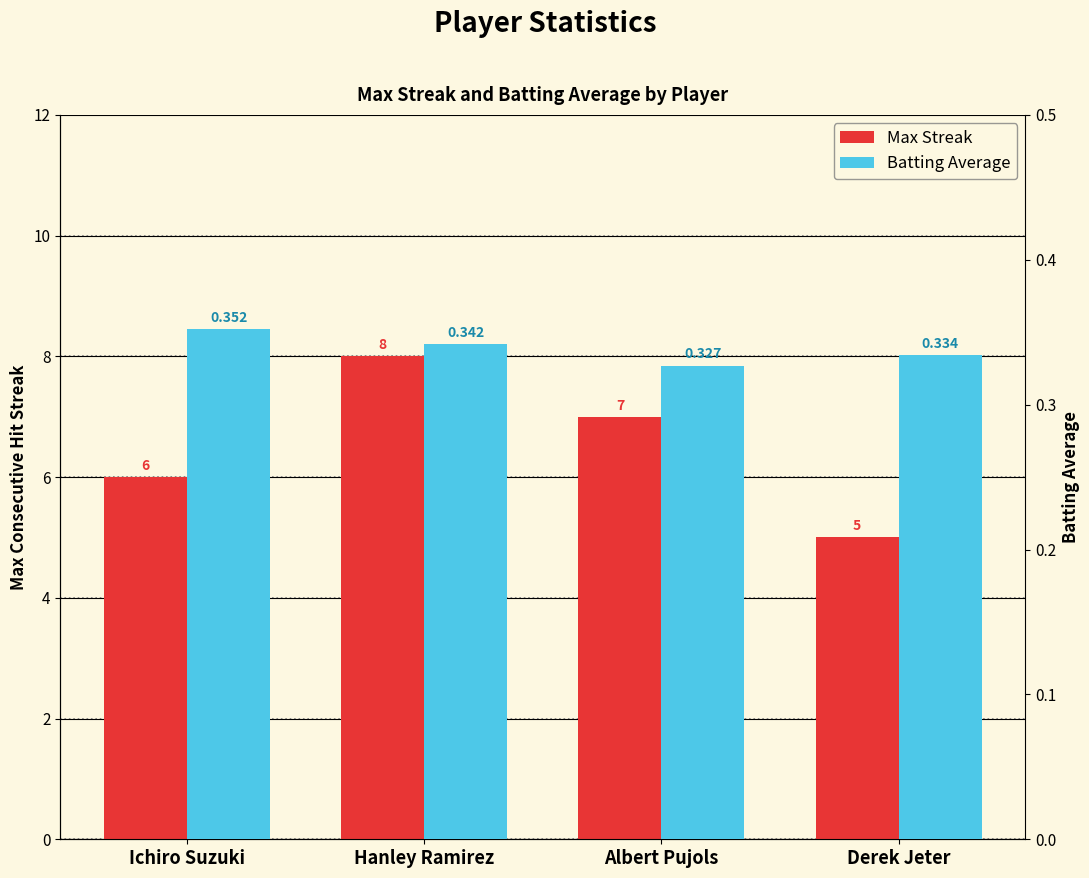

What is the sum of the Batting Average values at Ichiro Suzuki and Derek Jeter?

0.7